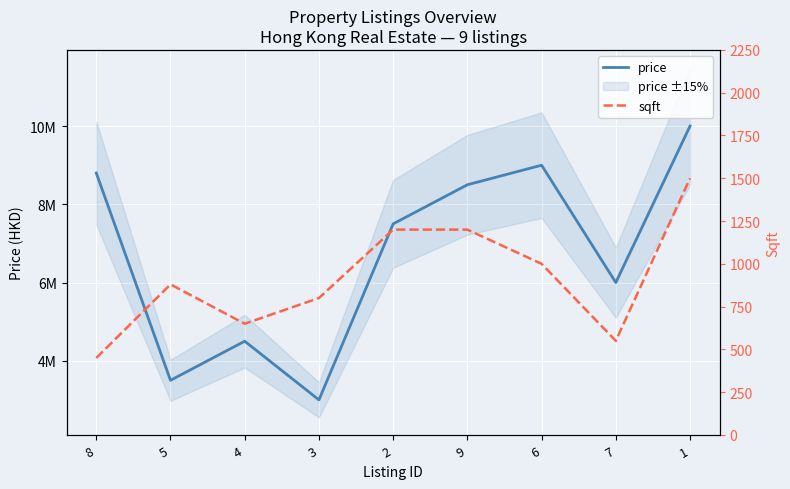

What position from the right is 8?

9